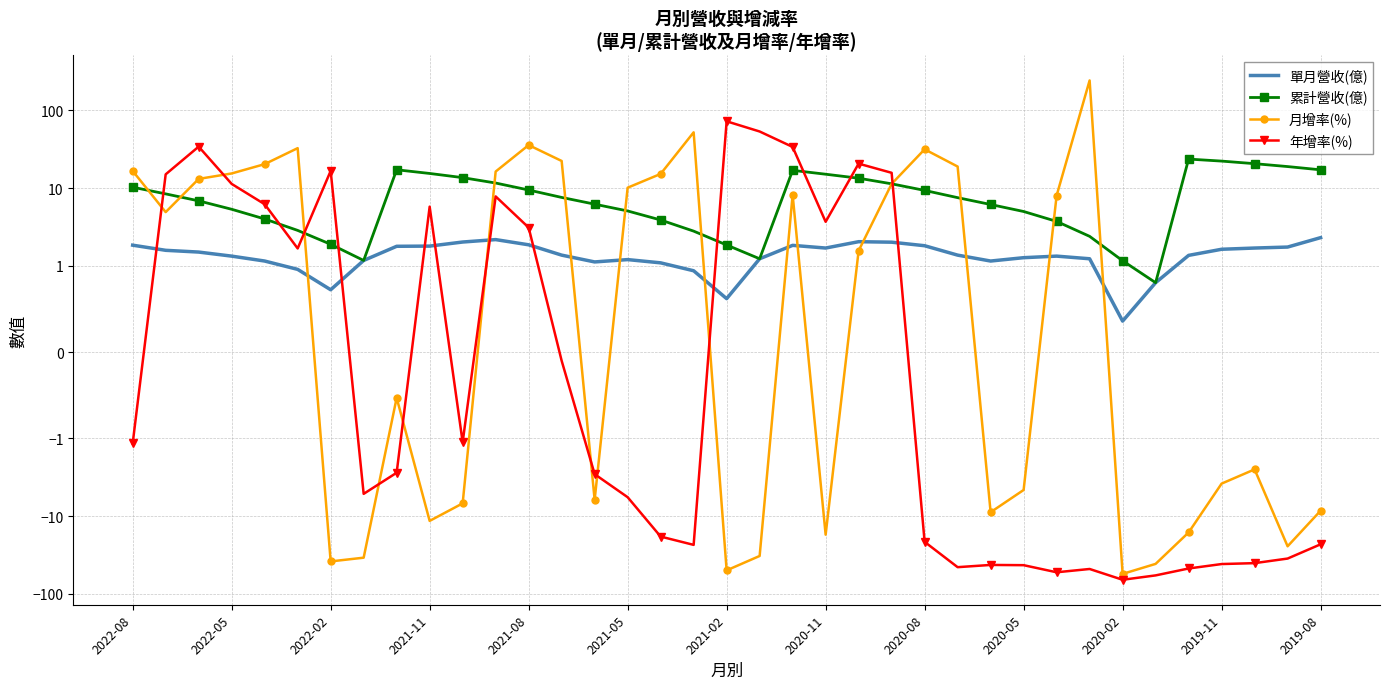

What is the value of the 年增率(%) point at the 28th from the left?

-42.7